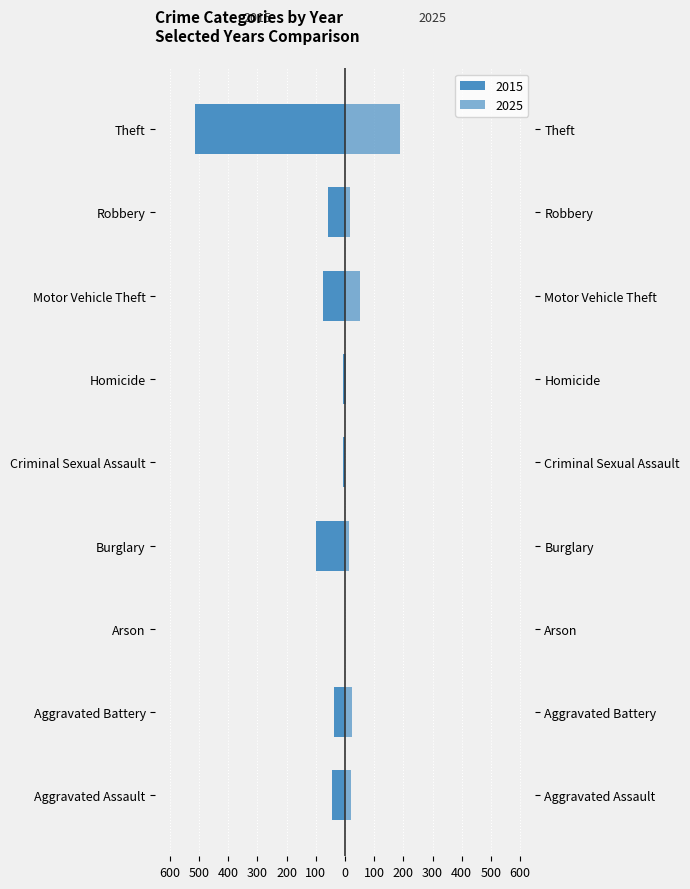

Which series changed the most between Aggravated Battery and Homicide?

2015